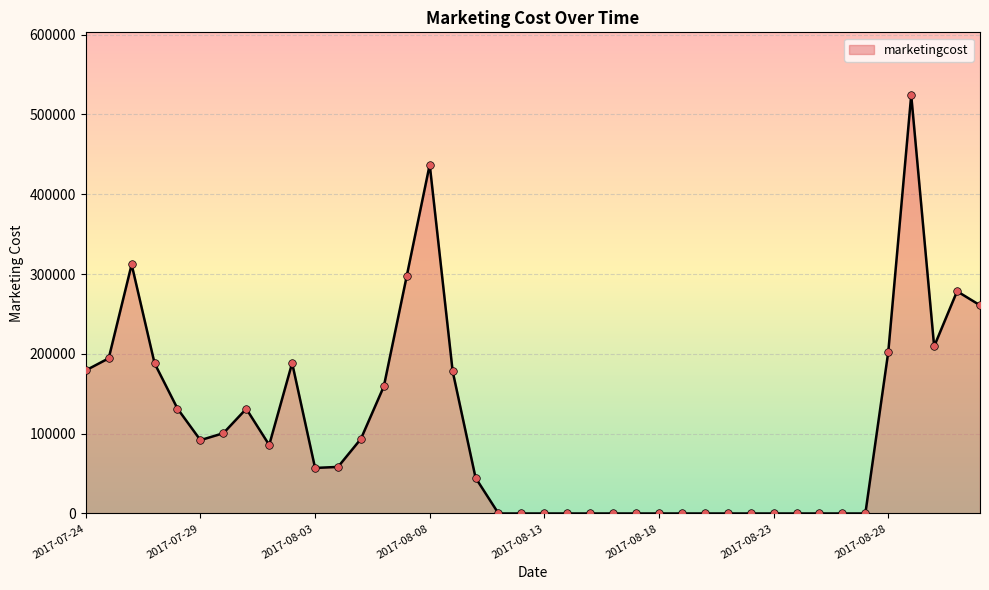

What is the greatest value displayed?

524291